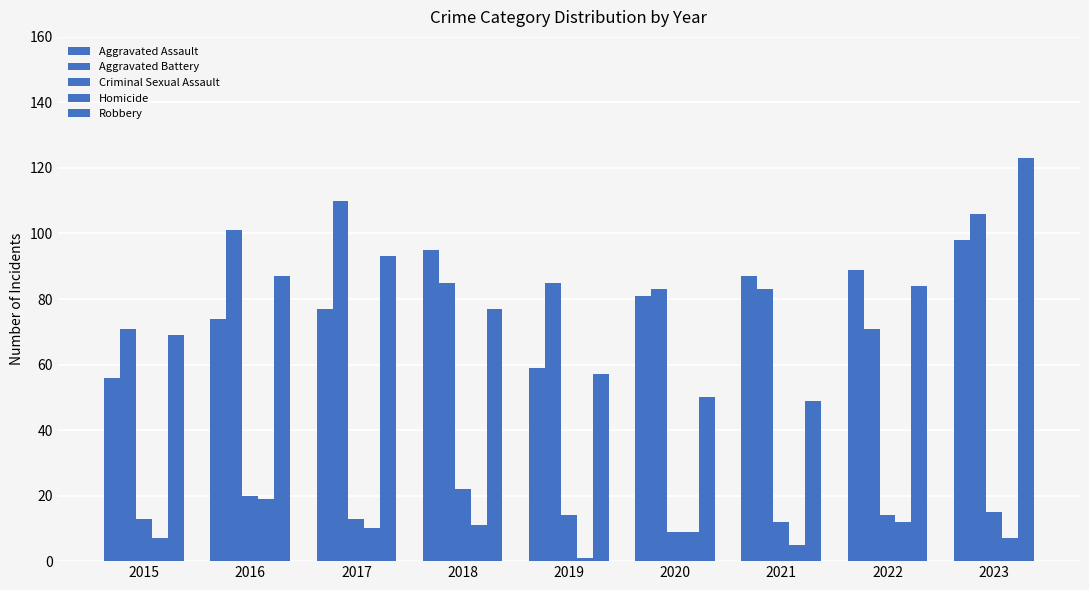

How many bars are there in each group?

5